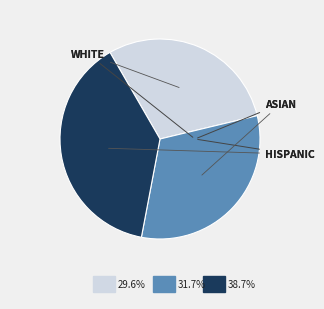

Does any single category account for the majority?

No